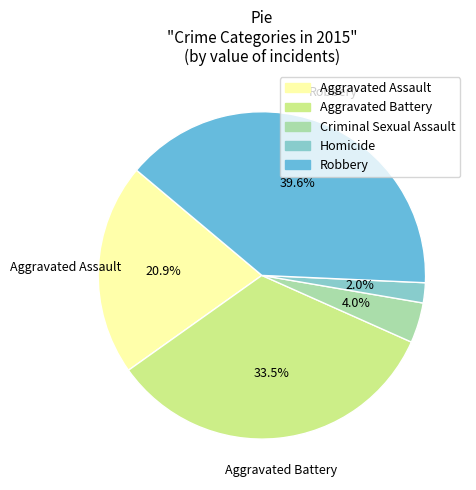

What is the ratio of the value at Robbery to the value at Aggravated Battery?

1.2